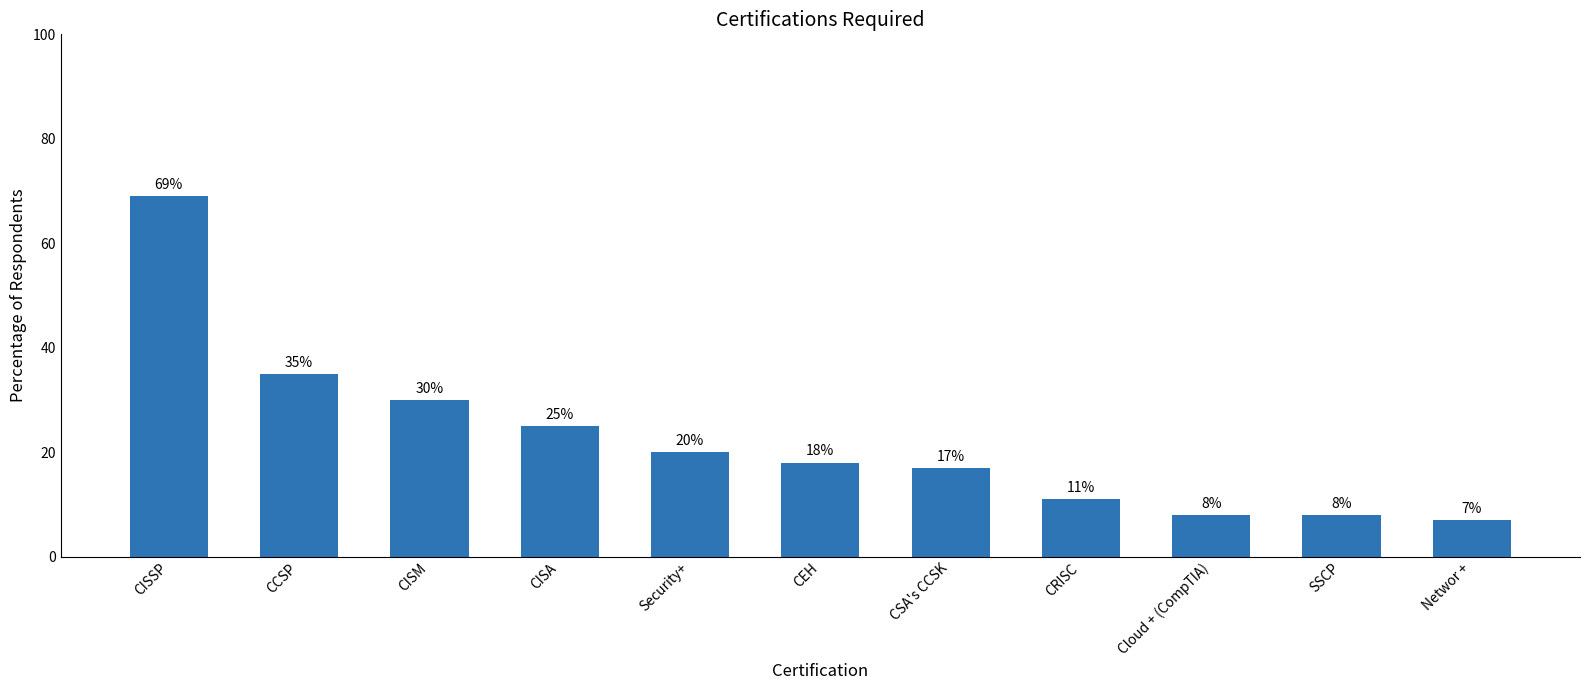

Is it true that the value at Cloud + (CompTIA) is 13?

False